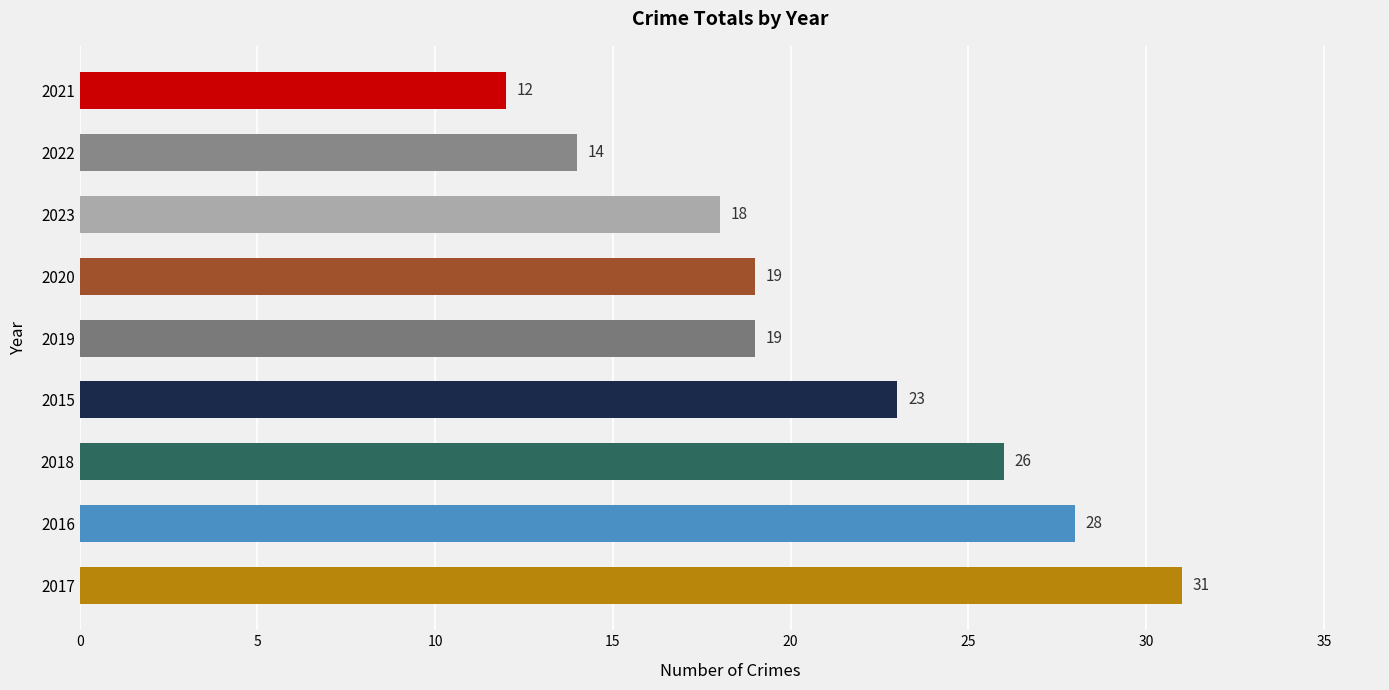

Count the number of data series in this chart.

1